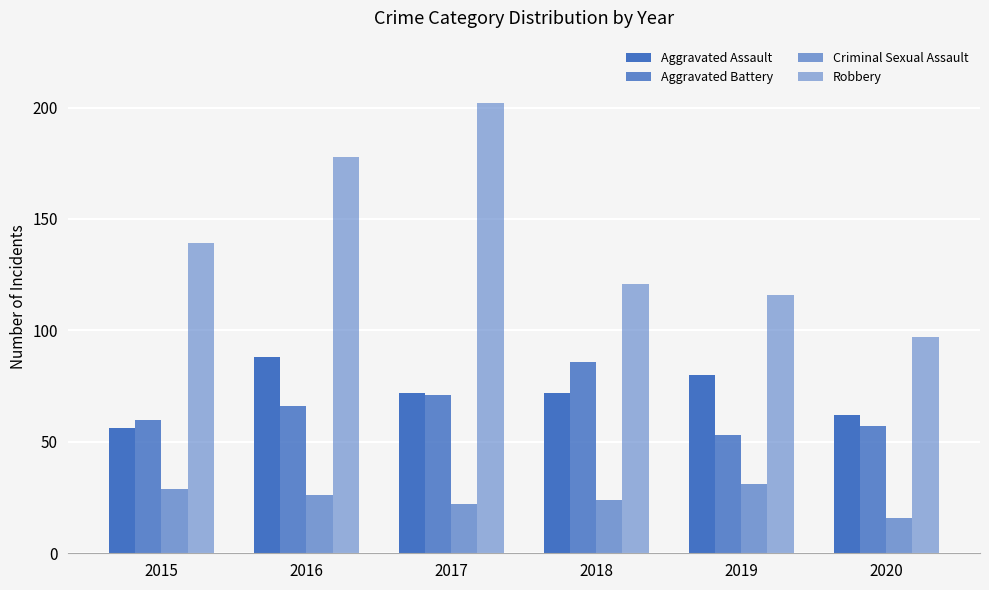

Reading right to left, extract all data points from this chart.

Aggravated Assault: 2020=62	2019=80	2018=72	2017=72	2016=88	2015=56
Aggravated Battery: 2020=57	2019=53	2018=86	2017=71	2016=66	2015=60
Criminal Sexual Assault: 2020=16	2019=31	2018=24	2017=22	2016=26	2015=29
Robbery: 2020=97	2019=116	2018=121	2017=202	2016=178	2015=139